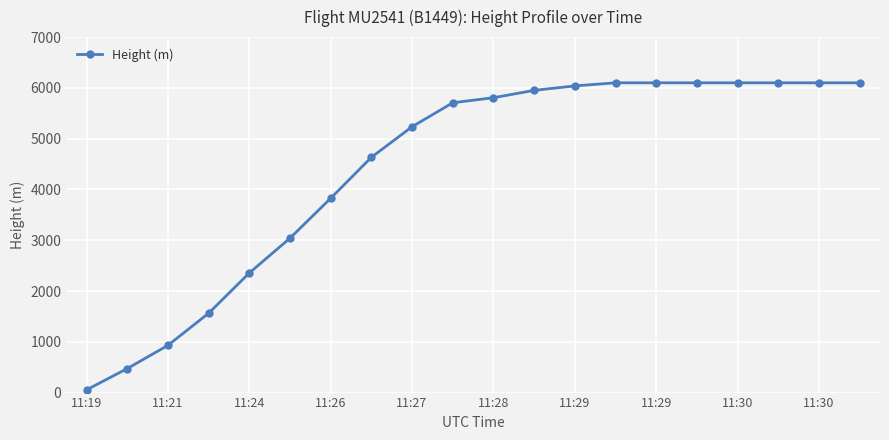

Reading left to right, list all the values displayed in this chart.

53.3	472.4	929.6	1562.1	2354.6	3040.4	3825.2	4633.0	5234.9	5707.4	5806.4	5951.2	6039.1	6100.1	6100.1	6100.1	6100.1	6100.1	6100.1	6100.1